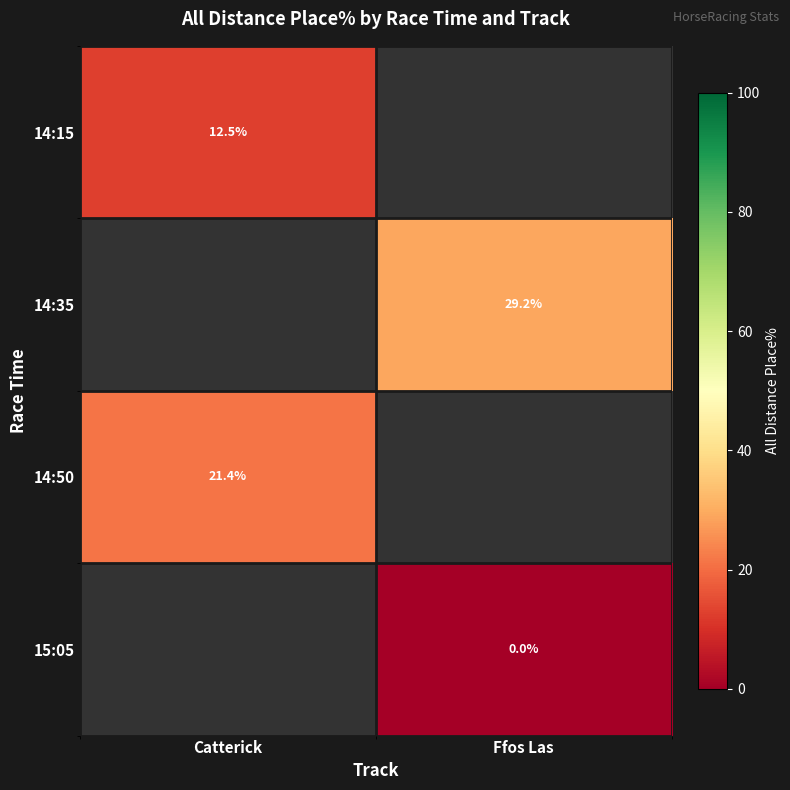

The 14:35 series shows 29.2 at Ffos Las. True or false?

True